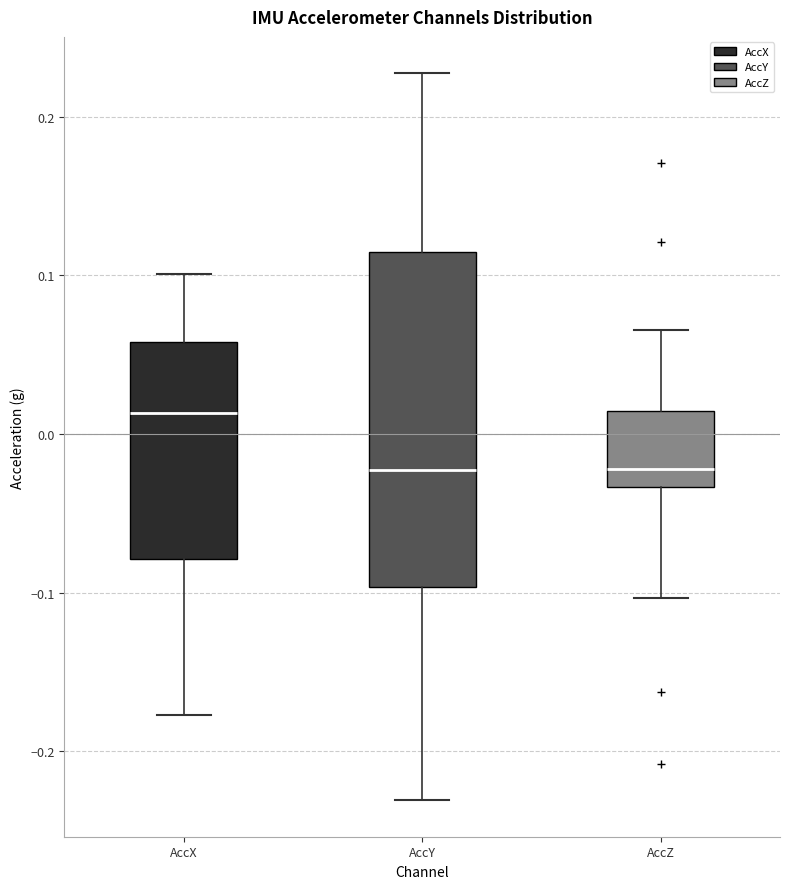

Which box is the tallest, from its lower edge to its upper edge?

AccY